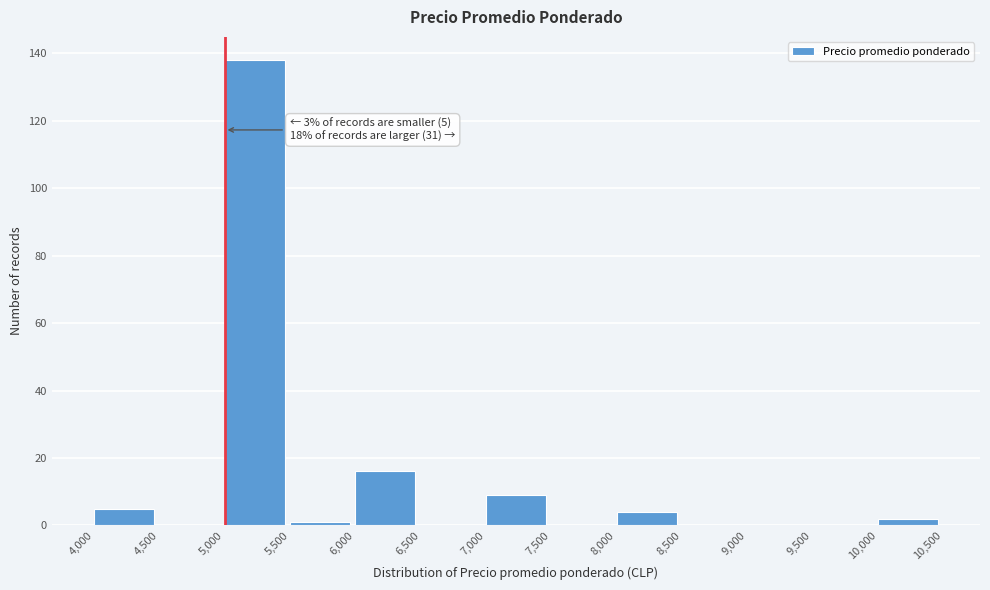

Which range on the x-axis has the tallest bar?

5,000 to 5,500